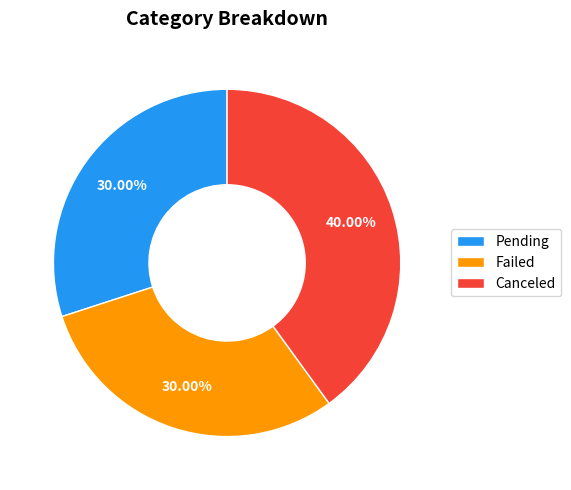

Is there a majority slice in this chart?

No